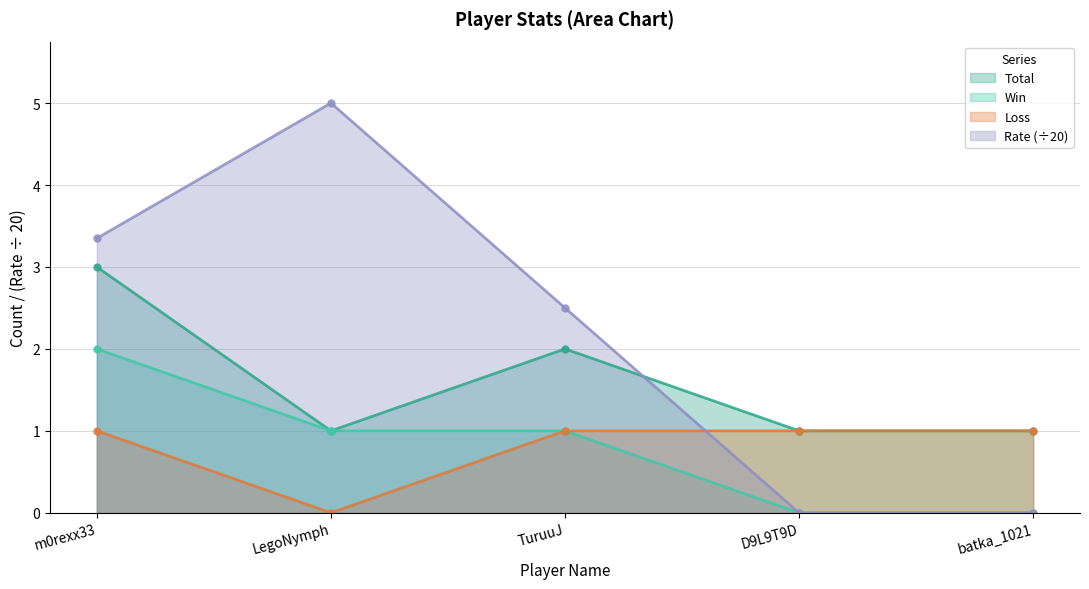

What is the value of the Loss point at the 1st from the left?

1.0